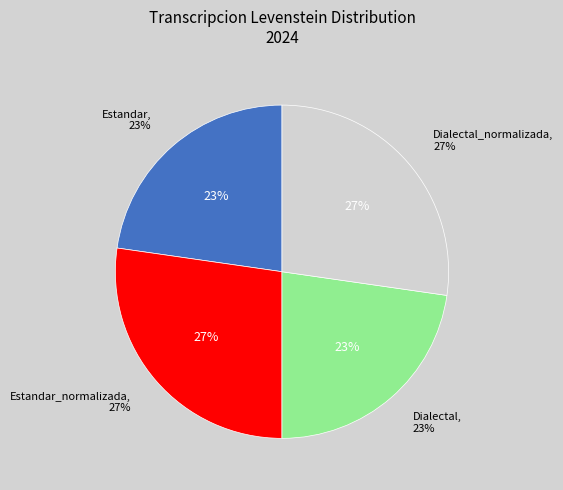

Rank the categories by value from lowest to highest.

Estandar, Dialectal, Estandar_normalizada, Dialectal_normalizada